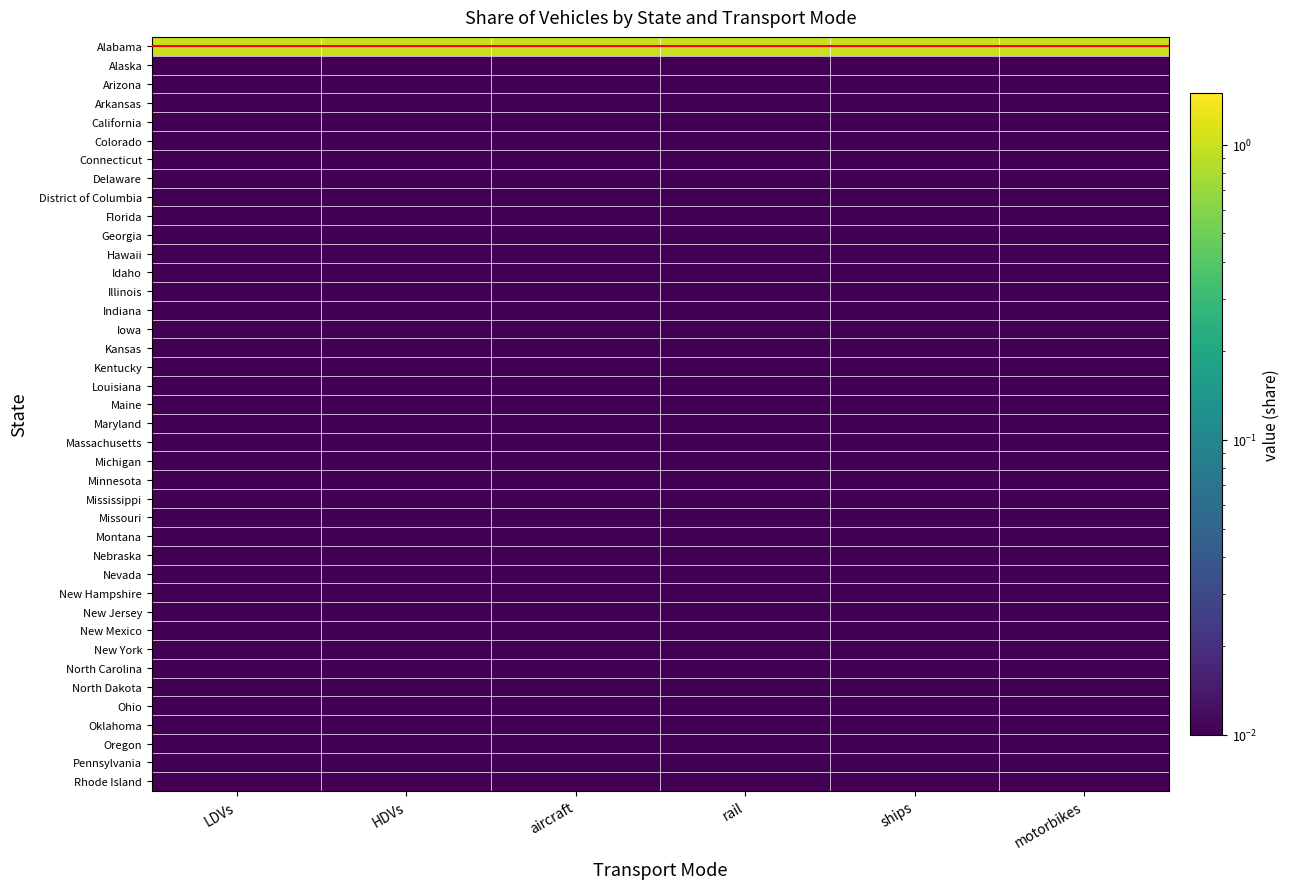

Reading left to right, what are all the values shown in this chart?

Alabama: LDVs=1.0	HDVs=1.0	aircraft=1.0	rail=1.0	ships=1.0	motorbikes=1.0
Alaska: LDVs=0.0	HDVs=0.0	aircraft=0.0	rail=0.0	ships=0.0	motorbikes=0.0
Arizona: LDVs=0.0	HDVs=0.0	aircraft=0.0	rail=0.0	ships=0.0	motorbikes=0.0
Arkansas: LDVs=0.0	HDVs=0.0	aircraft=0.0	rail=0.0	ships=0.0	motorbikes=0.0
California: LDVs=0.0	HDVs=0.0	aircraft=0.0	rail=0.0	ships=0.0	motorbikes=0.0
Colorado: LDVs=0.0	HDVs=0.0	aircraft=0.0	rail=0.0	ships=0.0	motorbikes=0.0
Connecticut: LDVs=0.0	HDVs=0.0	aircraft=0.0	rail=0.0	ships=0.0	motorbikes=0.0
Delaware: LDVs=0.0	HDVs=0.0	aircraft=0.0	rail=0.0	ships=0.0	motorbikes=0.0
District of Columbia: LDVs=0.0	HDVs=0.0	aircraft=0.0	rail=0.0	ships=0.0	motorbikes=0.0
Florida: LDVs=0.0	HDVs=0.0	aircraft=0.0	rail=0.0	ships=0.0	motorbikes=0.0
Georgia: LDVs=0.0	HDVs=0.0	aircraft=0.0	rail=0.0	ships=0.0	motorbikes=0.0
Hawaii: LDVs=0.0	HDVs=0.0	aircraft=0.0	rail=0.0	ships=0.0	motorbikes=0.0
Idaho: LDVs=0.0	HDVs=0.0	aircraft=0.0	rail=0.0	ships=0.0	motorbikes=0.0
Illinois: LDVs=0.0	HDVs=0.0	aircraft=0.0	rail=0.0	ships=0.0	motorbikes=0.0
Indiana: LDVs=0.0	HDVs=0.0	aircraft=0.0	rail=0.0	ships=0.0	motorbikes=0.0
Iowa: LDVs=0.0	HDVs=0.0	aircraft=0.0	rail=0.0	ships=0.0	motorbikes=0.0
Kansas: LDVs=0.0	HDVs=0.0	aircraft=0.0	rail=0.0	ships=0.0	motorbikes=0.0
Kentucky: LDVs=0.0	HDVs=0.0	aircraft=0.0	rail=0.0	ships=0.0	motorbikes=0.0
Louisiana: LDVs=0.0	HDVs=0.0	aircraft=0.0	rail=0.0	ships=0.0	motorbikes=0.0
Maine: LDVs=0.0	HDVs=0.0	aircraft=0.0	rail=0.0	ships=0.0	motorbikes=0.0
Maryland: LDVs=0.0	HDVs=0.0	aircraft=0.0	rail=0.0	ships=0.0	motorbikes=0.0
Massachusetts: LDVs=0.0	HDVs=0.0	aircraft=0.0	rail=0.0	ships=0.0	motorbikes=0.0
Michigan: LDVs=0.0	HDVs=0.0	aircraft=0.0	rail=0.0	ships=0.0	motorbikes=0.0
Minnesota: LDVs=0.0	HDVs=0.0	aircraft=0.0	rail=0.0	ships=0.0	motorbikes=0.0
Mississippi: LDVs=0.0	HDVs=0.0	aircraft=0.0	rail=0.0	ships=0.0	motorbikes=0.0
Missouri: LDVs=0.0	HDVs=0.0	aircraft=0.0	rail=0.0	ships=0.0	motorbikes=0.0
Montana: LDVs=0.0	HDVs=0.0	aircraft=0.0	rail=0.0	ships=0.0	motorbikes=0.0
Nebraska: LDVs=0.0	HDVs=0.0	aircraft=0.0	rail=0.0	ships=0.0	motorbikes=0.0
Nevada: LDVs=0.0	HDVs=0.0	aircraft=0.0	rail=0.0	ships=0.0	motorbikes=0.0
New Hampshire: LDVs=0.0	HDVs=0.0	aircraft=0.0	rail=0.0	ships=0.0	motorbikes=0.0
New Jersey: LDVs=0.0	HDVs=0.0	aircraft=0.0	rail=0.0	ships=0.0	motorbikes=0.0
New Mexico: LDVs=0.0	HDVs=0.0	aircraft=0.0	rail=0.0	ships=0.0	motorbikes=0.0
New York: LDVs=0.0	HDVs=0.0	aircraft=0.0	rail=0.0	ships=0.0	motorbikes=0.0
North Carolina: LDVs=0.0	HDVs=0.0	aircraft=0.0	rail=0.0	ships=0.0	motorbikes=0.0
North Dakota: LDVs=0.0	HDVs=0.0	aircraft=0.0	rail=0.0	ships=0.0	motorbikes=0.0
Ohio: LDVs=0.0	HDVs=0.0	aircraft=0.0	rail=0.0	ships=0.0	motorbikes=0.0
Oklahoma: LDVs=0.0	HDVs=0.0	aircraft=0.0	rail=0.0	ships=0.0	motorbikes=0.0
Oregon: LDVs=0.0	HDVs=0.0	aircraft=0.0	rail=0.0	ships=0.0	motorbikes=0.0
Pennsylvania: LDVs=0.0	HDVs=0.0	aircraft=0.0	rail=0.0	ships=0.0	motorbikes=0.0
Rhode Island: LDVs=0.0	HDVs=0.0	aircraft=0.0	rail=0.0	ships=0.0	motorbikes=0.0